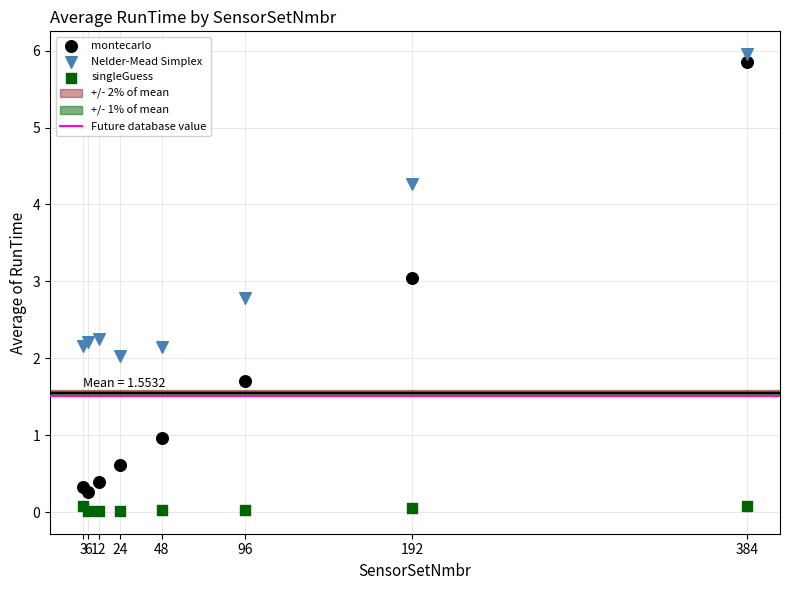

What is the X range (max minus min) for the scatter plot?

381.0